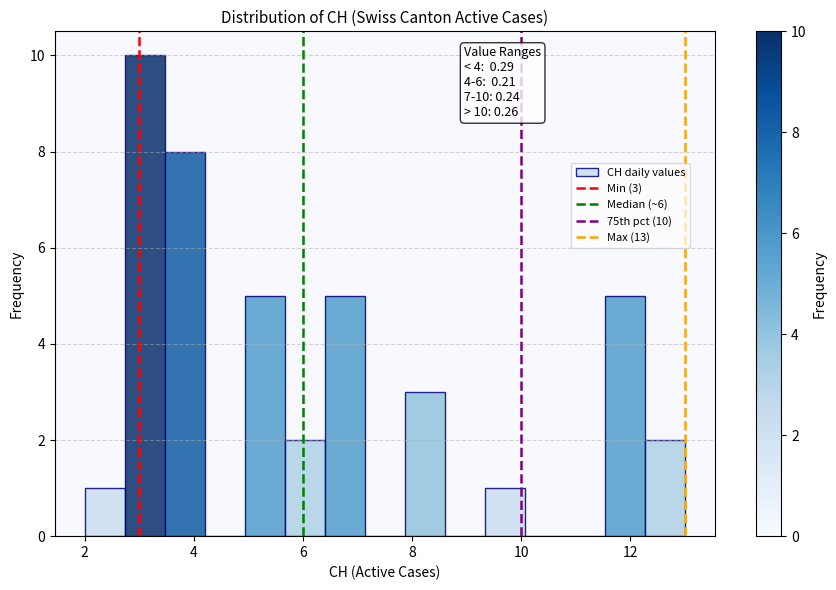

Around what value on the x-axis is the tallest bar? Give the approximate position of its centre, as read against the axis.

3.2